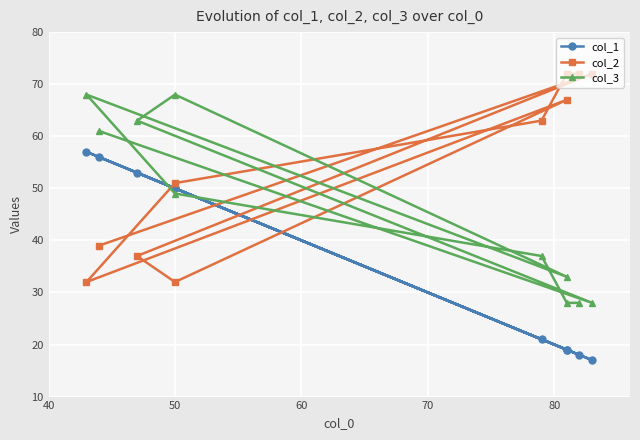

How many times do col_3 and col_2 cross each other?

5